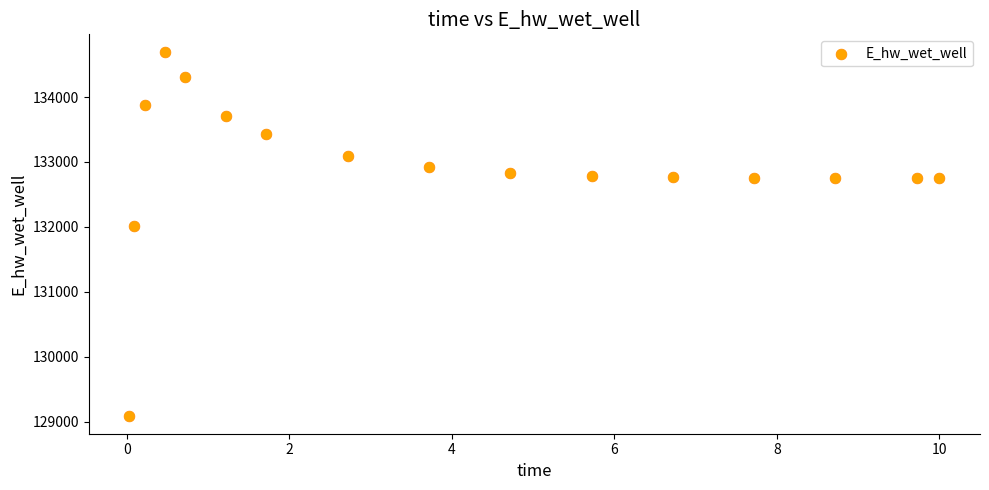

What is the range of X values (max minus min)?

10.0